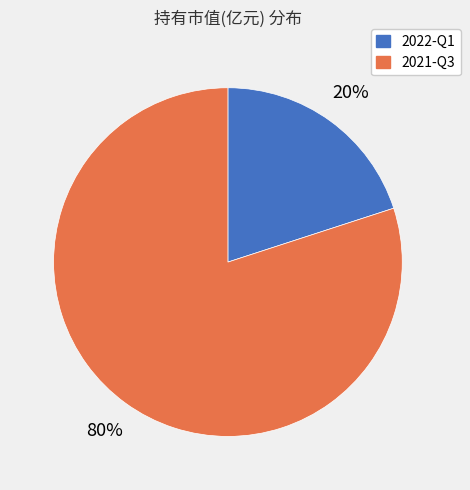

Is the sum of 2022-Q1 and 2021-Q3 greater than half?

Yes